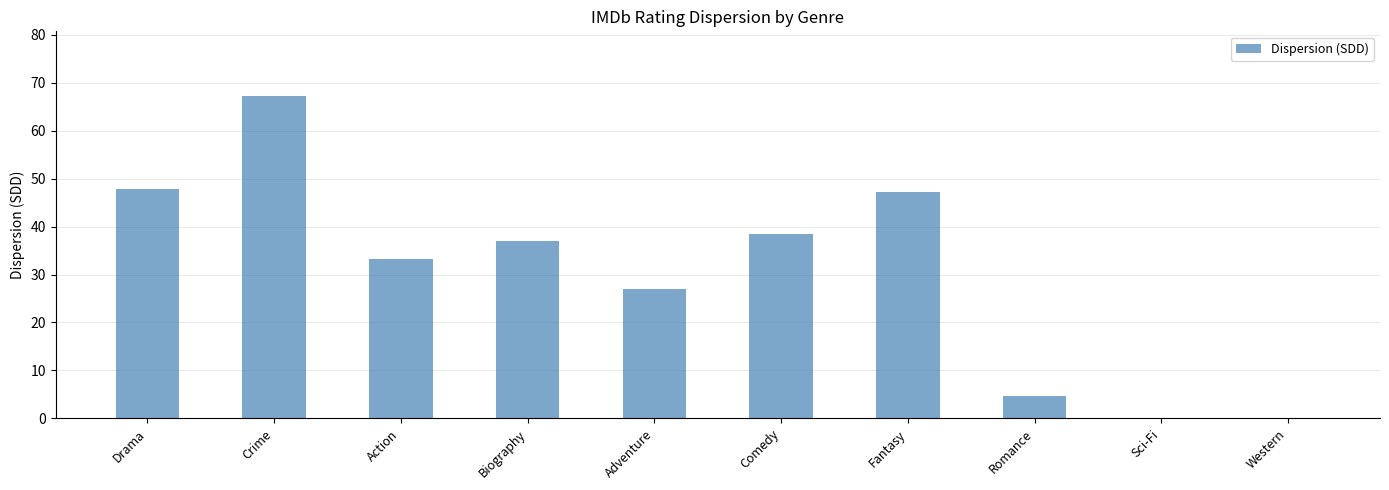

What is the change in value from Adventure to Fantasy?

+20.2